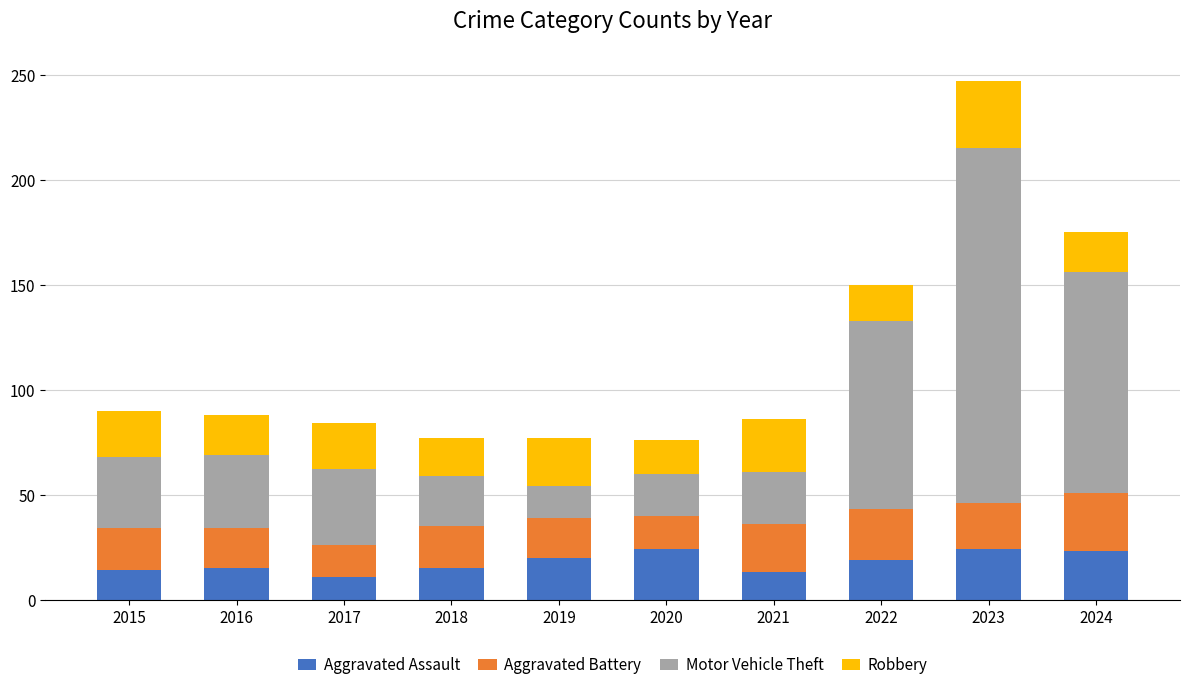

What is the value of the Aggravated Assault bar at the 7th from the left?

13